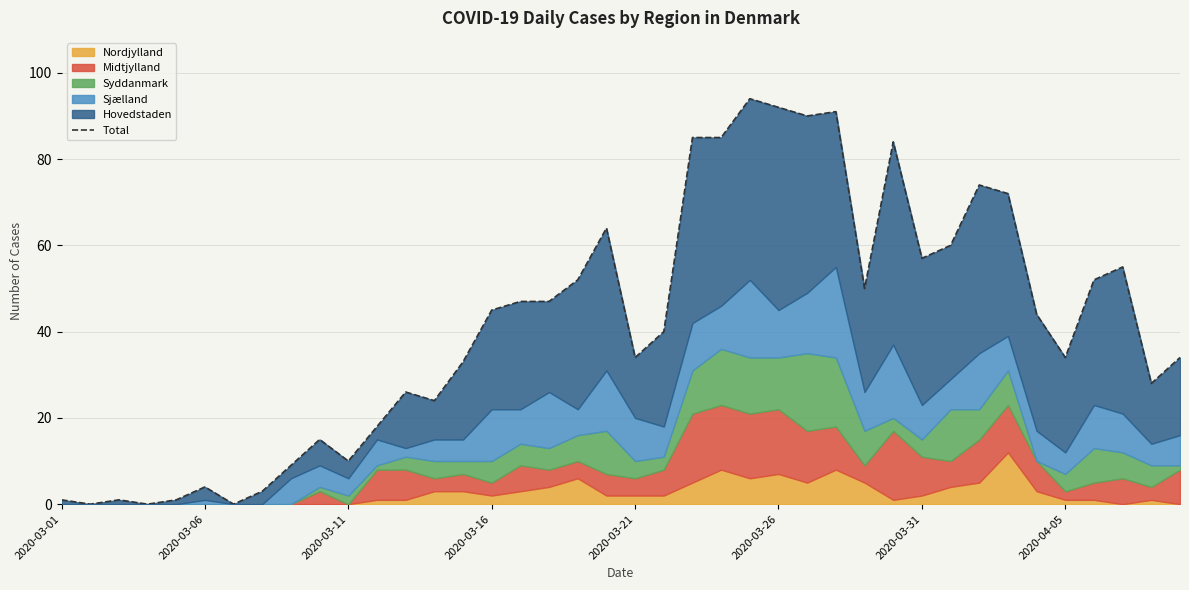

What is the greatest value displayed?

94